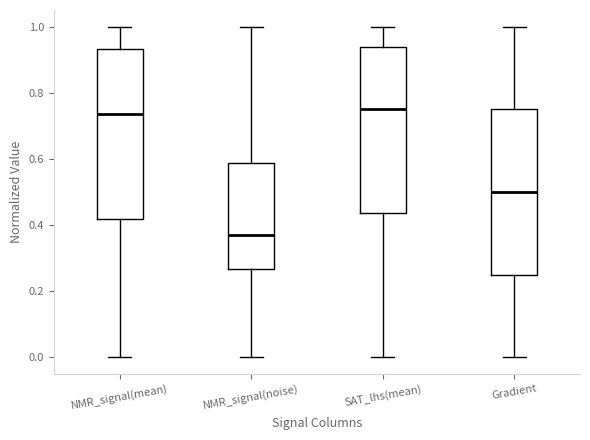

Which box has the lowest median line?

NMR_signal(noise)